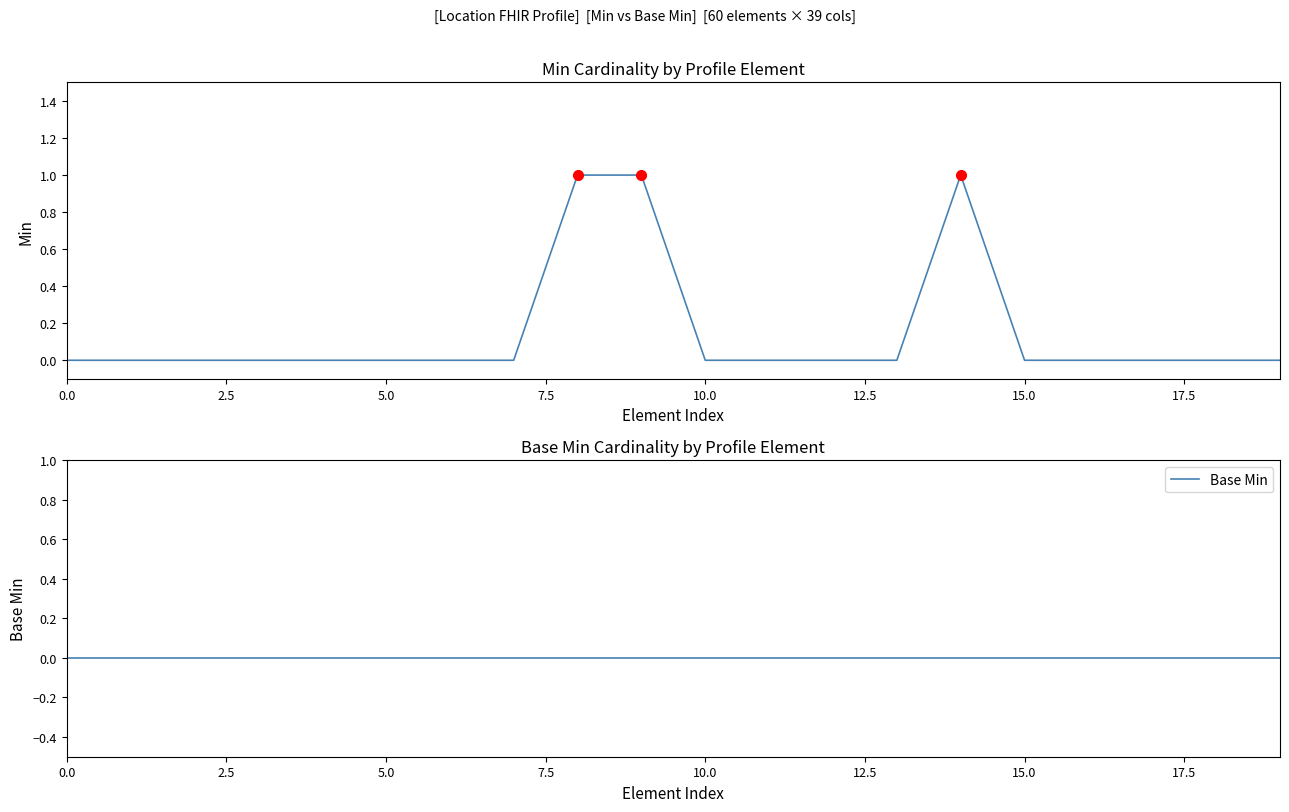

List the series in order of their peak value, highest first.

Min, Base Min